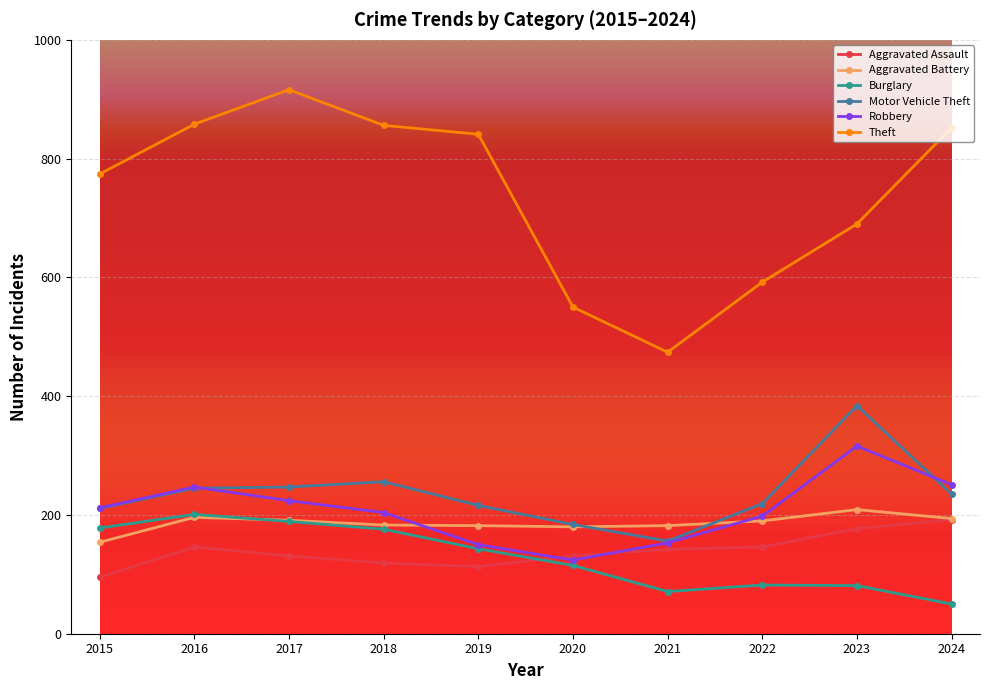

Where does the Motor Vehicle Theft series first go above 235?

2016